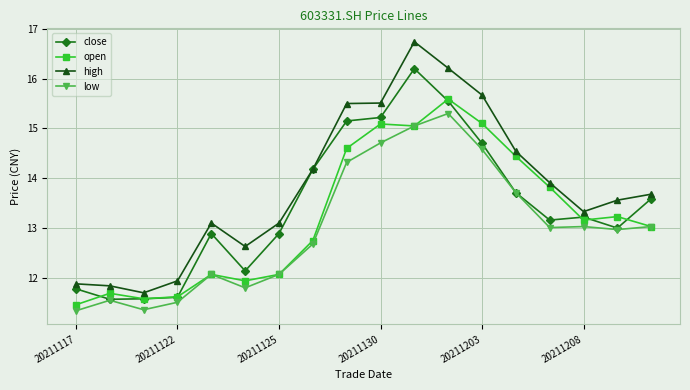

Which series has the largest total across all categories?

high